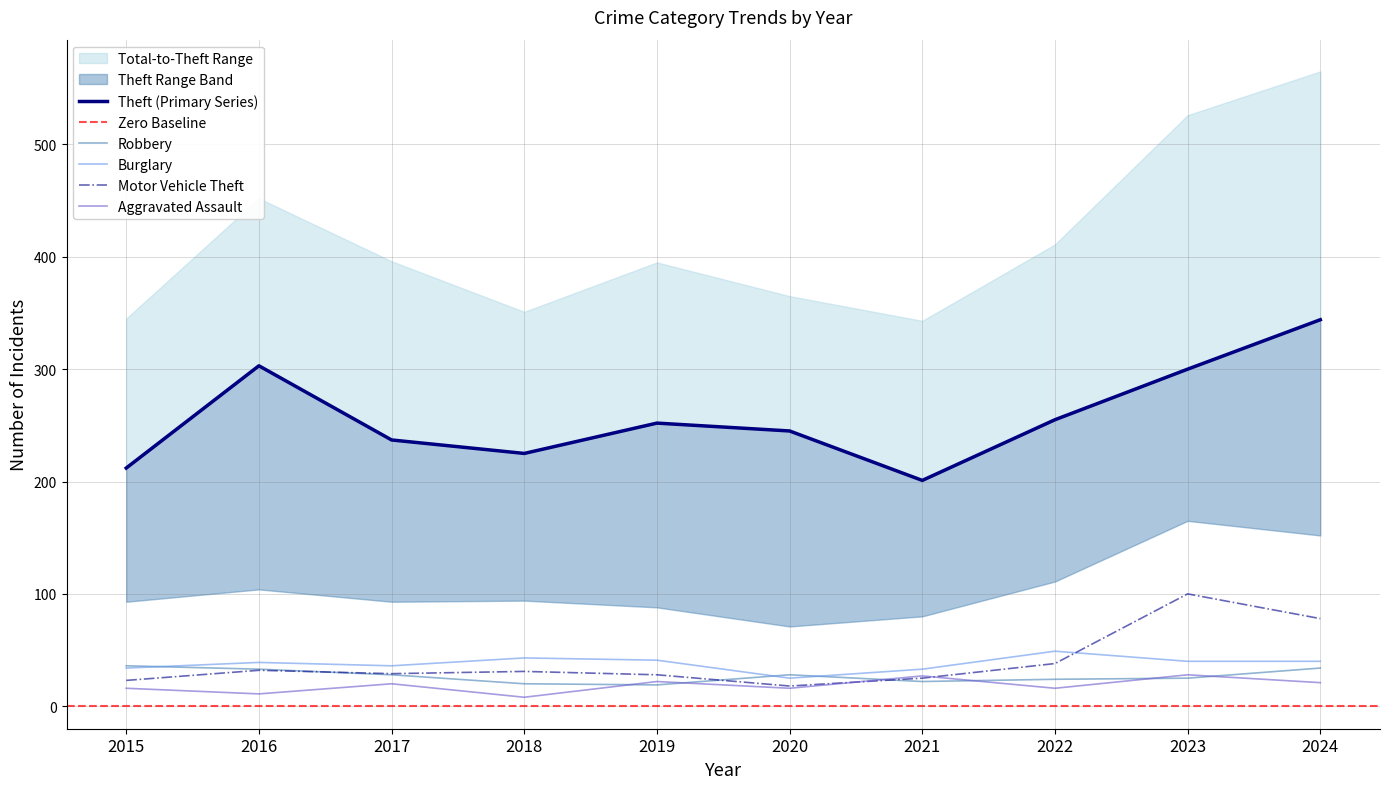

At which category is the sum across all series the highest?

2024